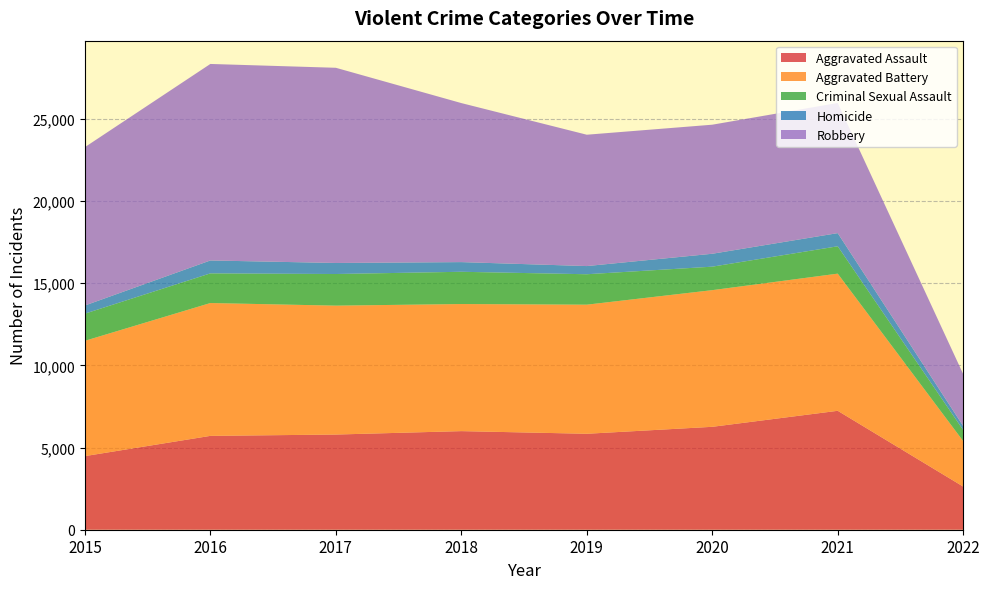

Reading right to left, what are all the values shown in this chart?

Aggravated Assault: 2626	7238	6263	5840	6001	5793	5712	4480
Aggravated Battery: 2767	8348	8318	7857	7735	7845	8085	7018
Criminal Sexual Assault: 674	1665	1429	1852	1963	1925	1805	1653
Homicide: 245	801	786	498	589	672	786	496
Robbery: 3160	7921	7855	7994	9679	11880	11960	9638